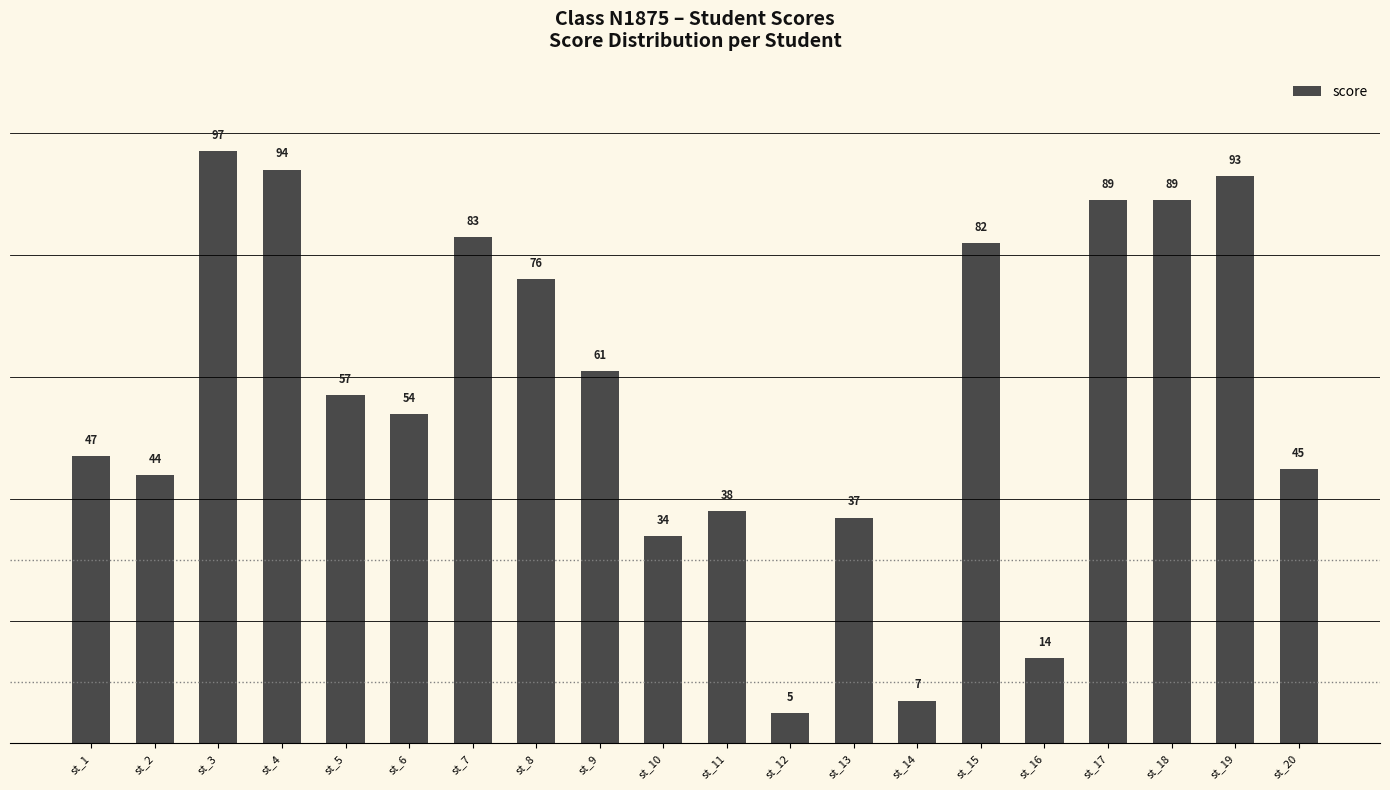

Does the chart contain any negative values?

No